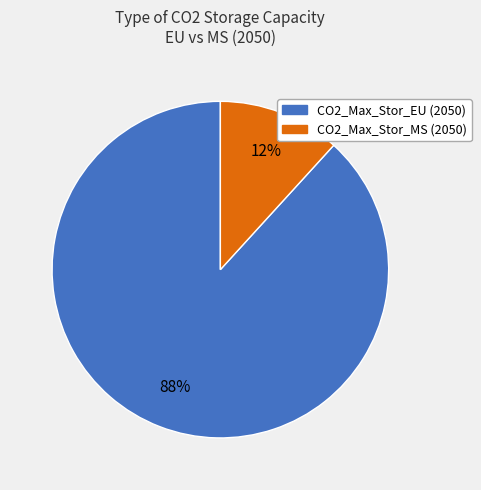

Which category has the smallest portion of the pie?

CO2_Max_Stor_MS (2050)